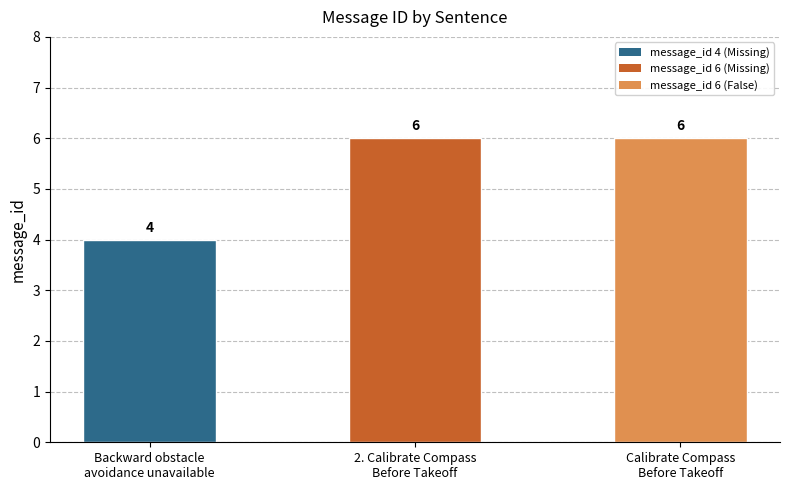

True or false: the data shows 6 at Calibrate Compass
Before Takeoff.

True